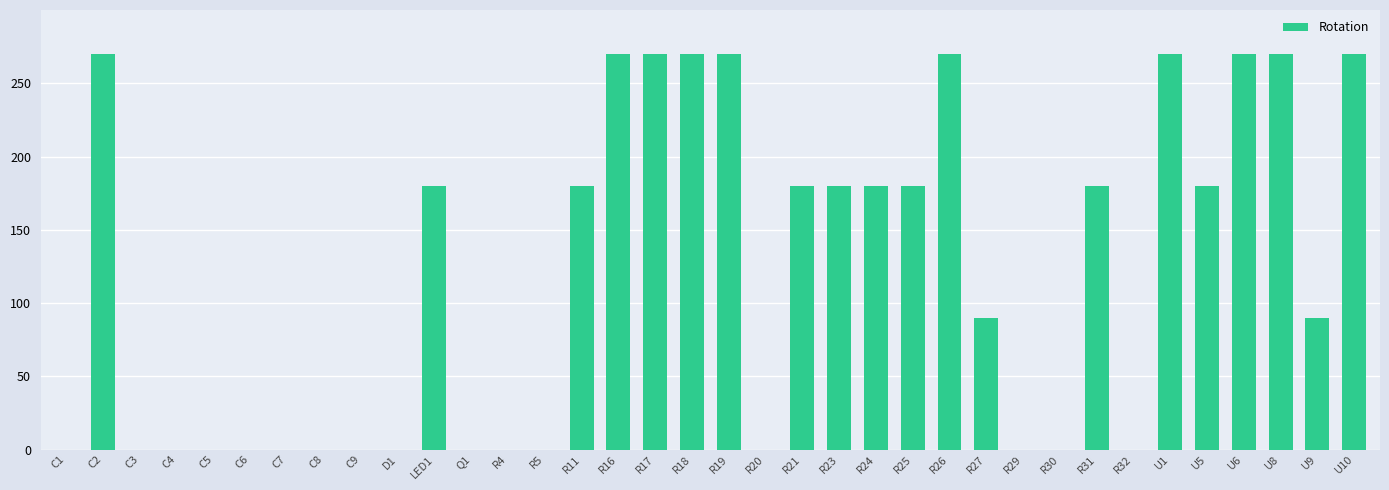

What is the change in value from R4 to R27?

+90